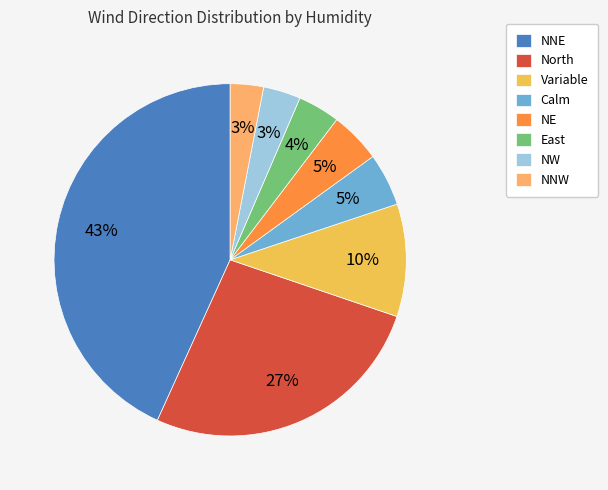

What is the largest slice in the pie chart?

NNE